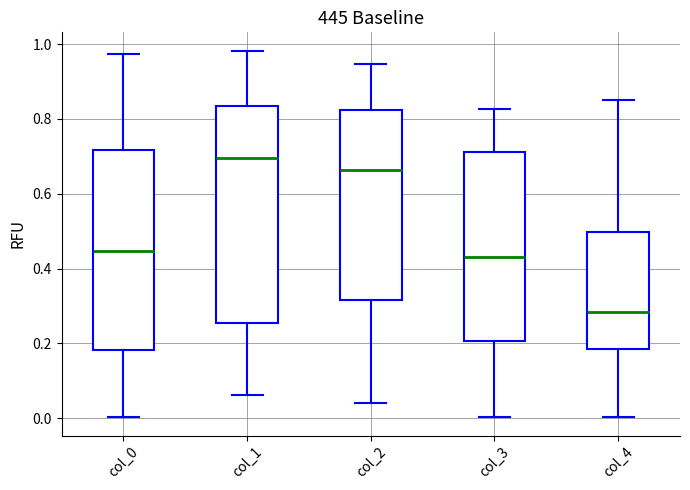

Reading left to right, read every box against the y-axis: the position of its median line, the range the box covers, and the ends of its whiskers. The values are not printed on the chart, so give them approximately, as read against the axis.

col_0: median 0.44, box 0.18 to 0.72, whiskers 0.00 to 0.98
col_1: median 0.70, box 0.26 to 0.84, whiskers 0.06 to 0.98
col_2: median 0.66, box 0.32 to 0.82, whiskers 0.04 to 0.94
col_3: median 0.44, box 0.20 to 0.72, whiskers 0.00 to 0.82
col_4: median 0.28, box 0.18 to 0.50, whiskers 0.00 to 0.86